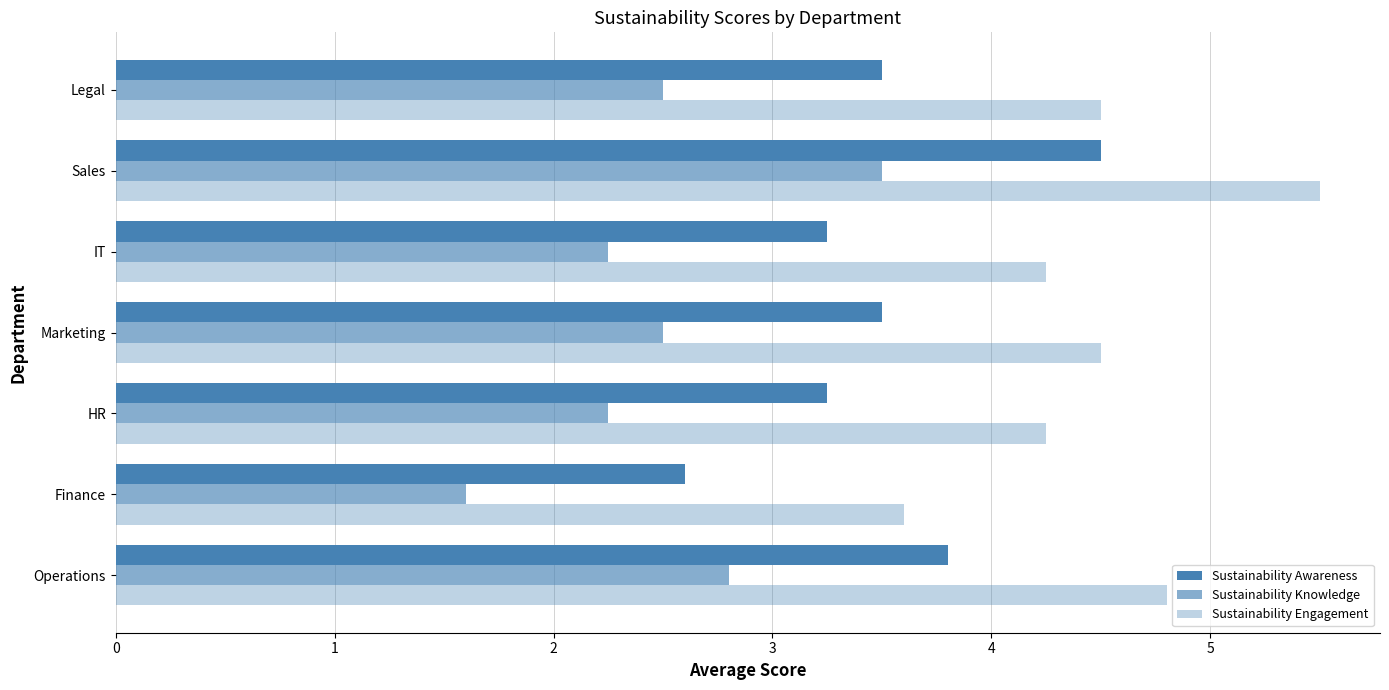

How many data points in Sustainability Engagement are above 4?

6